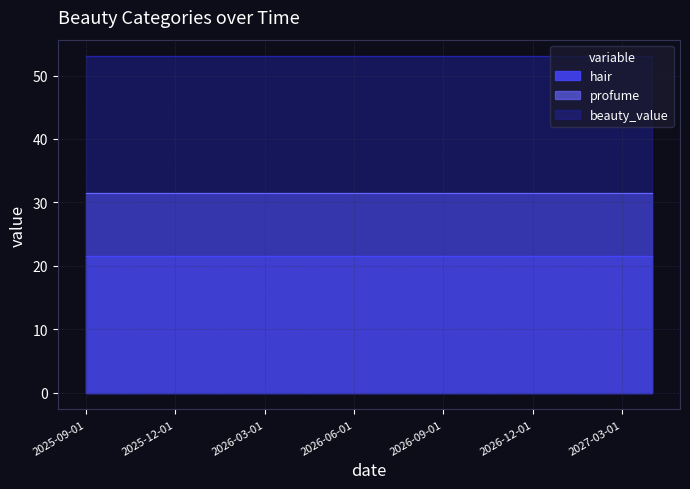

Reading left to right, transcribe all the data shown in this chart.

hair: 21.5	21.5	21.5	21.5	21.5	21.5	21.5	21.5	21.5	21.5	21.5	21.5	21.5	21.5	21.5	21.5	21.5	21.5	21.5	21.5
profume: 31.5	31.5	31.5	31.5	31.5	31.5	31.5	31.5	31.5	31.5	31.5	31.5	31.5	31.5	31.5	31.5	31.5	31.5	31.5	31.5
beauty_value: 53.0	53.0	53.0	53.0	53.0	53.0	53.0	53.0	53.0	53.0	53.0	53.0	53.0	53.0	53.0	53.0	53.0	53.0	53.0	53.0